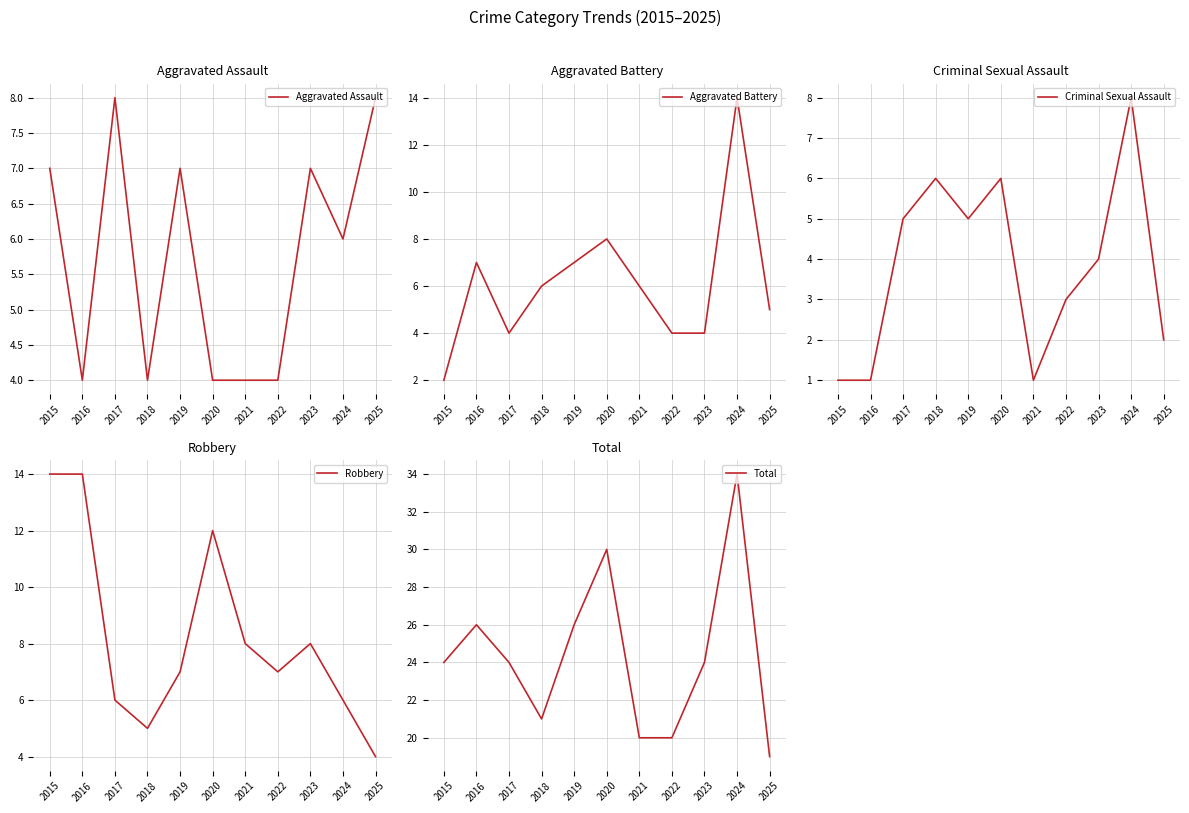

True or false: Total has a value of 21 at 2018.

True